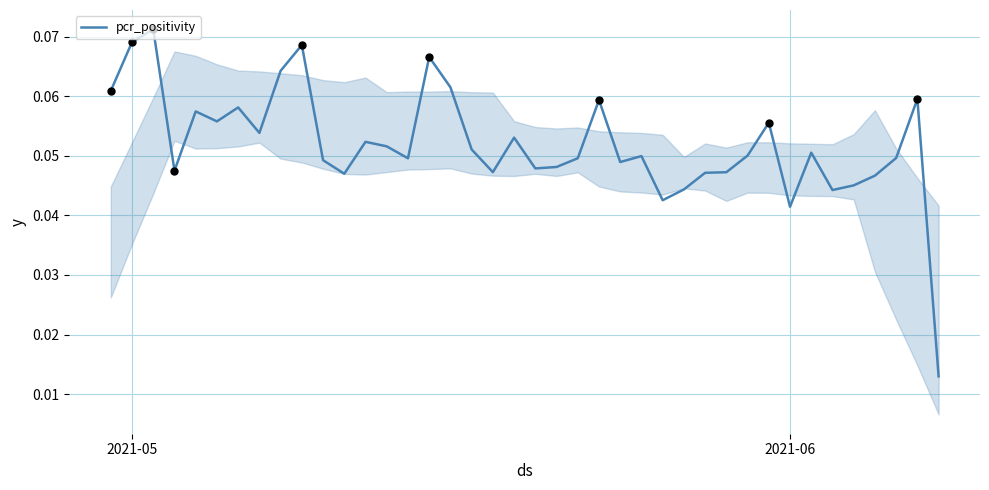

Does the chart have visible grid lines?

Yes